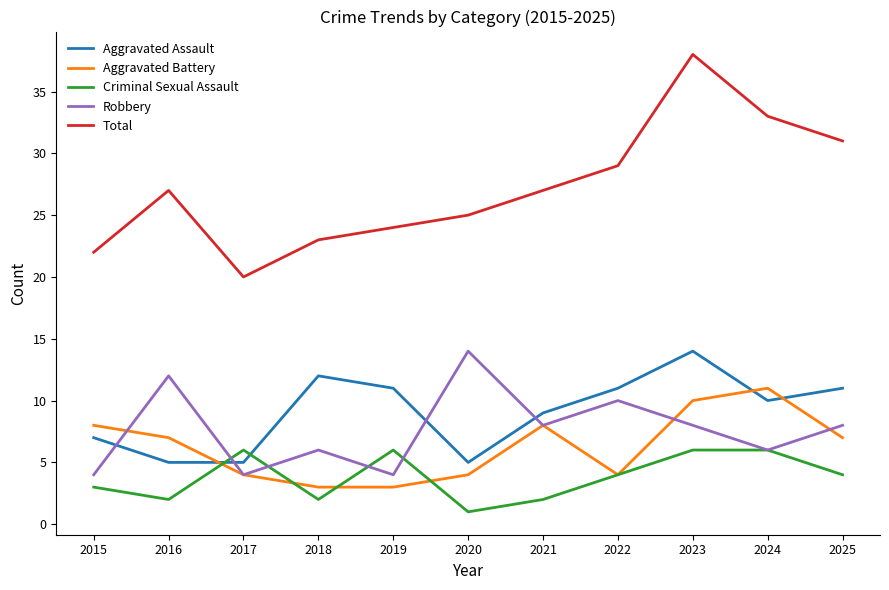

Reading right to left, transcribe all the data shown in this chart.

Aggravated Assault: 11	10	14	11	9	5	11	12	5	5	7
Aggravated Battery: 7	11	10	4	8	4	3	3	4	7	8
Criminal Sexual Assault: 4	6	6	4	2	1	6	2	6	2	3
Robbery: 8	6	8	10	8	14	4	6	4	12	4
Total: 31	33	38	29	27	25	24	23	20	27	22